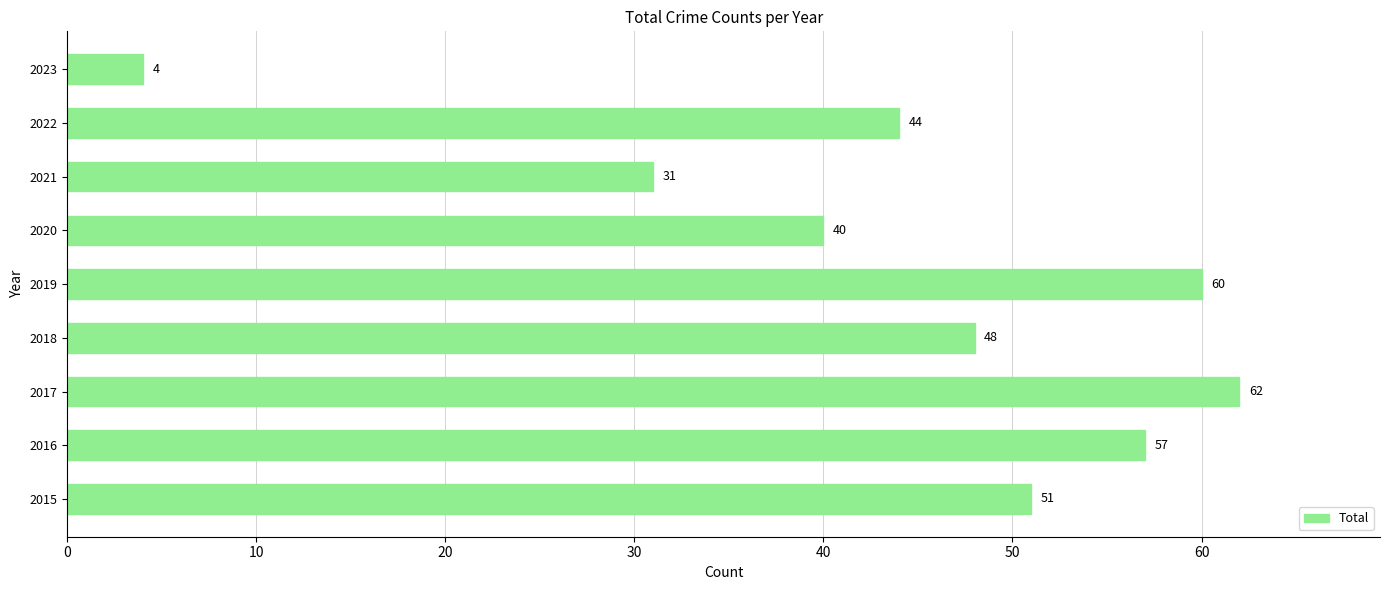

Does the chart contain stacked bars?

No